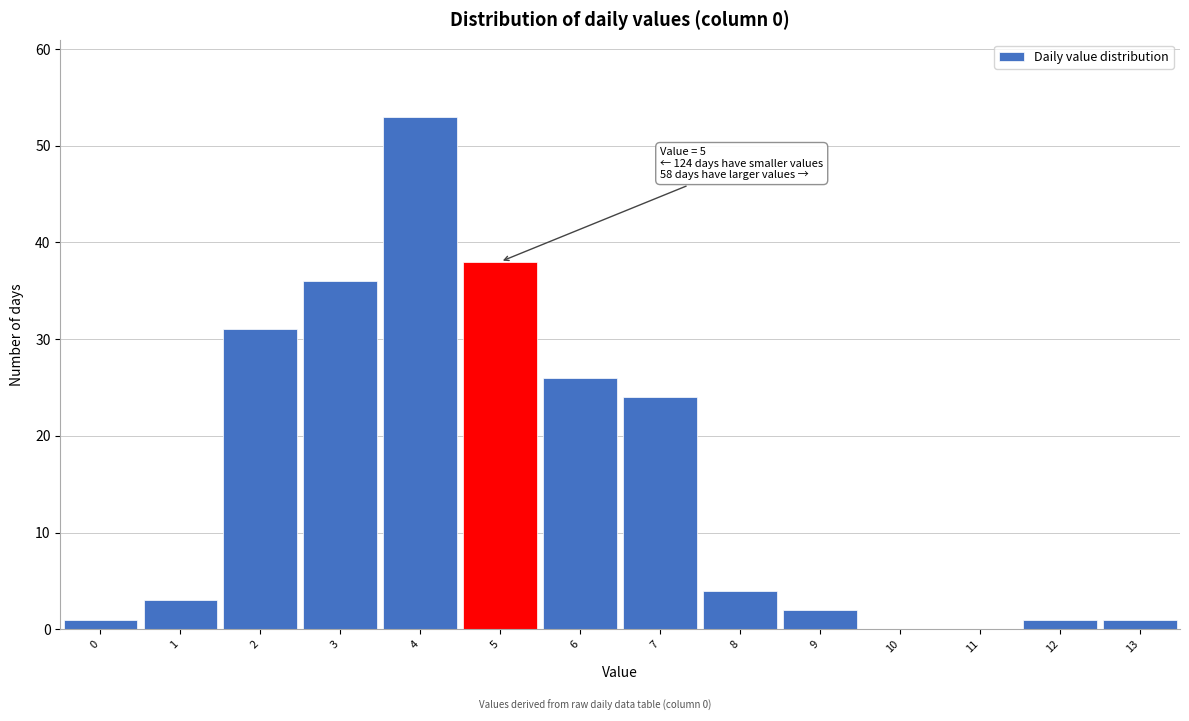

Reading right to left, what are all the values shown in this chart?

13=1	12=1	11=0	10=0	9=2	8=4	7=24	6=26	5=38	4=53	3=36	2=31	1=3	0=1